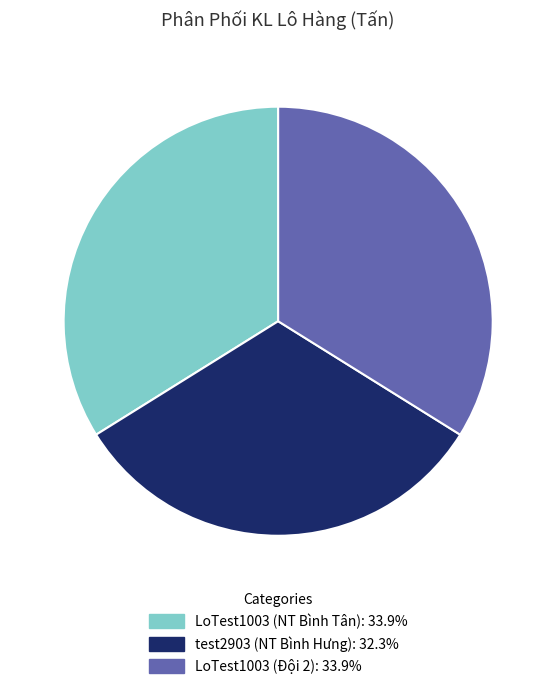

Count the number of slices in the pie.

3